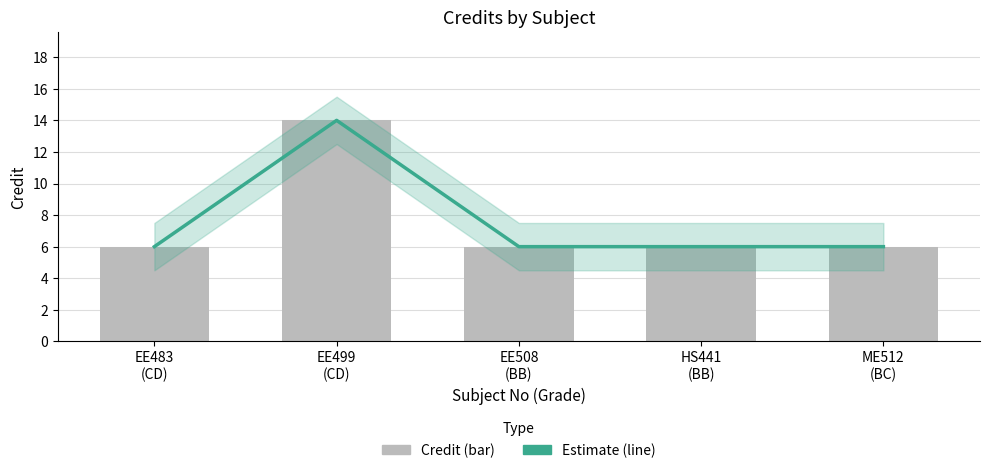

What is the highest value of the Estimate series?

14